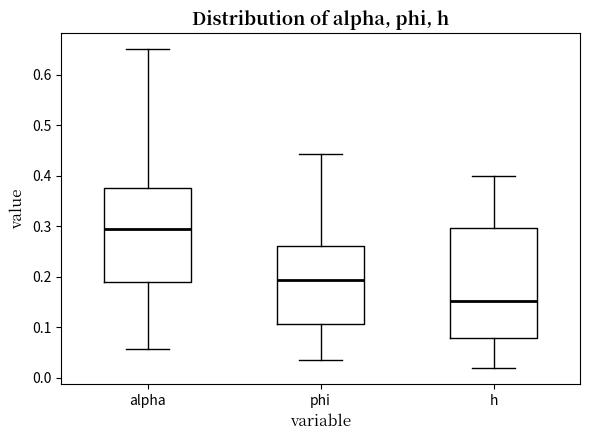

Comparing the boxes themselves (not the whiskers), which one is the tallest?

h